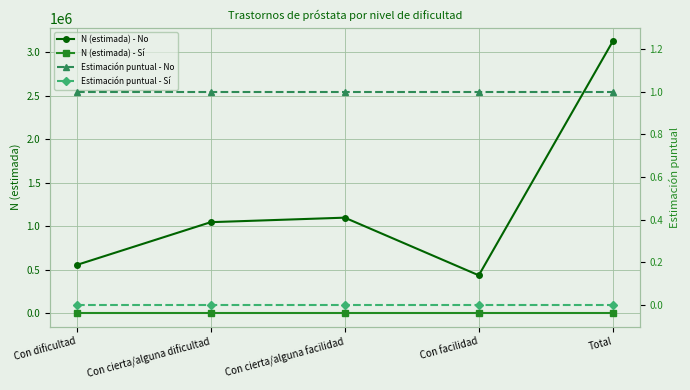

How many distinct data groups are displayed?

4